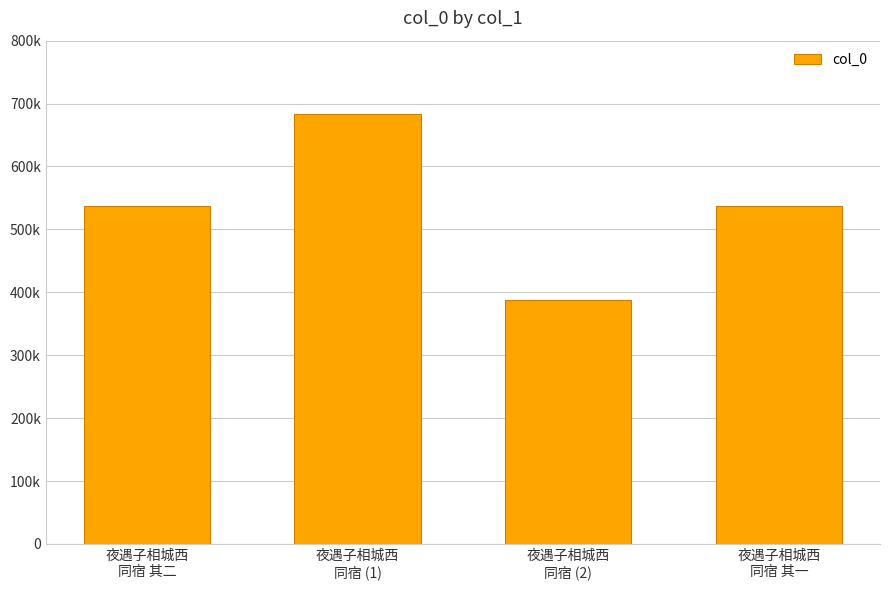

The chart shows a value of 142881 at 夜遇子相城西
同宿 (1). True or false?

False